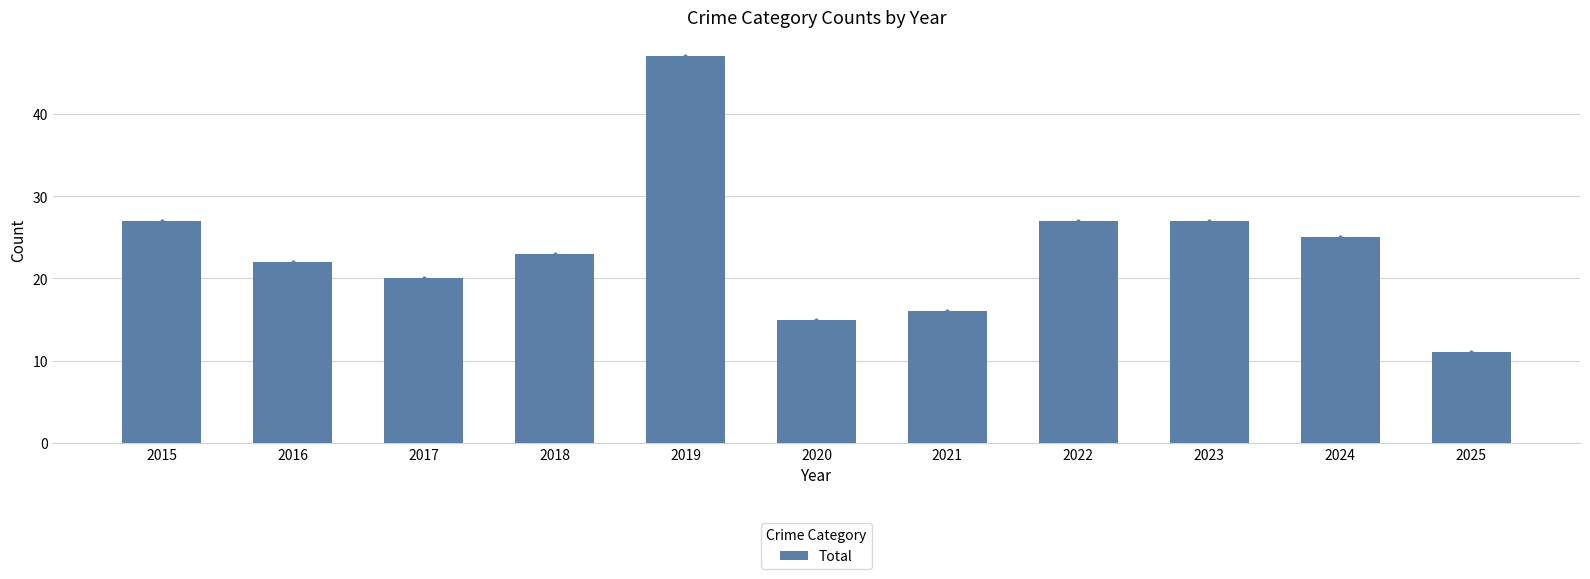

Reading right to left, list all the values displayed in this chart.

2025=11	2024=25	2023=27	2022=27	2021=16	2020=15	2019=47	2018=23	2017=20	2016=22	2015=27